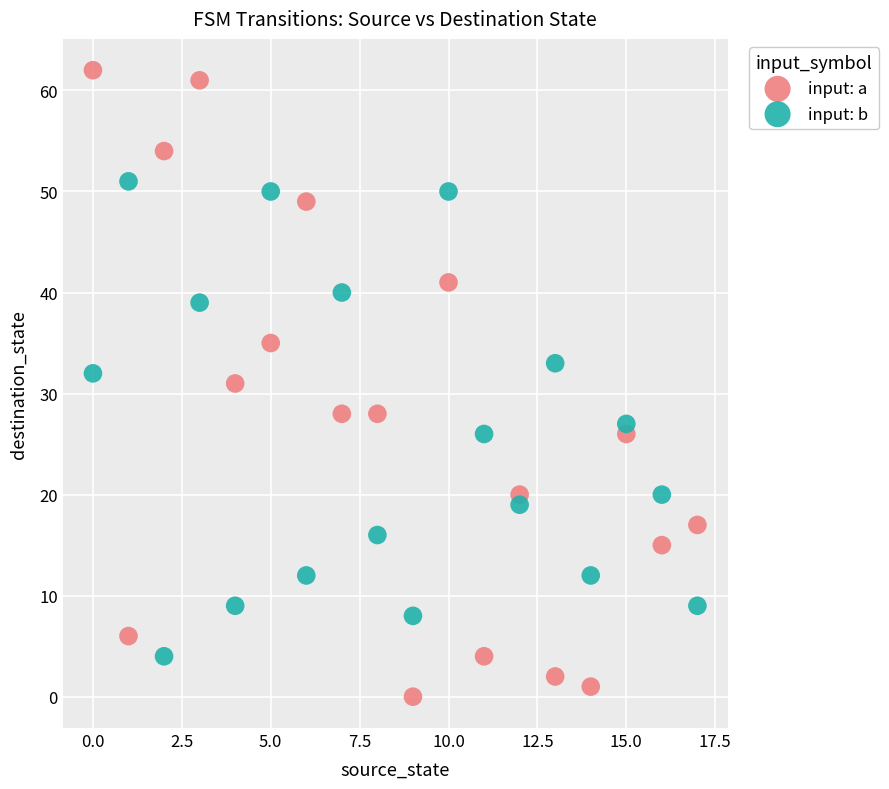

Which series contains the lowest Y value?

input: a